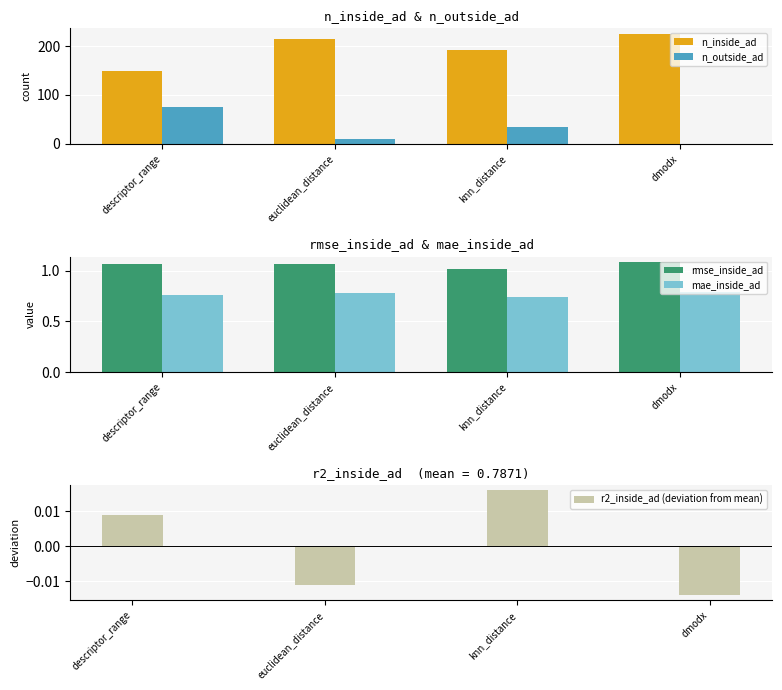

Rank the series by their maximum value, from highest to lowest.

n_inside_ad, n_outside_ad, rmse_inside_ad, mae_inside_ad, r2_inside_ad (deviation from mean)